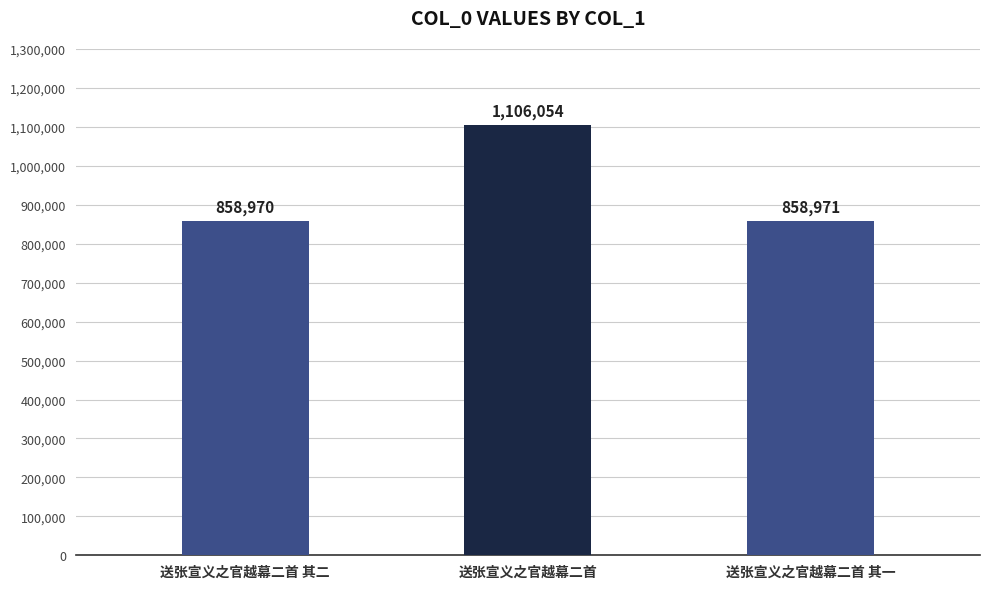

Which category has the highest value across all series?

送张宣义之官越幕二首